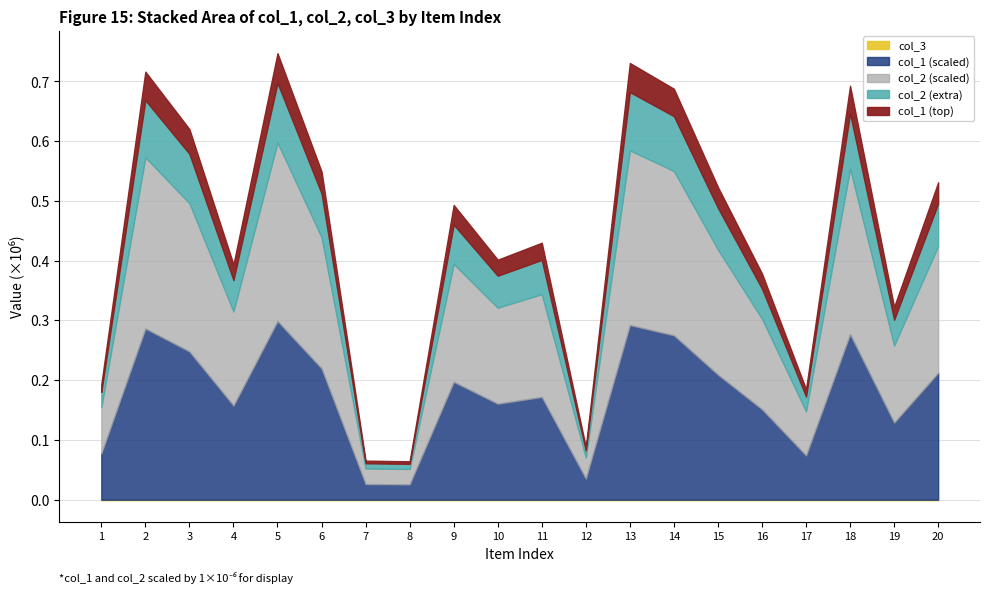

Reading left to right, what are all the values shown in this chart?

col_1: 1=258026	2=955326	3=827040	4=525193	5=996588	6=732552	7=87245	8=85761	9=657831	10=535664	11=573502	12=117900	13=974624	14=917166	15=697777	16=504755	17=246850	18=923825	19=430423	20=708421
col_2: 1=258026	2=955326	3=827040	4=525193	5=996588	6=732552	7=87245	8=85761	9=657831	10=535664	11=573502	12=117900	13=974624	14=917166	15=697777	16=504755	17=246850	18=923825	19=430423	20=708421
col_3: 1=1	2=1	3=1	4=1	5=1	6=1	7=1	8=1	9=1	10=1	11=1	12=1	13=1	14=1	15=1	16=1	17=1	18=1	19=1	20=1